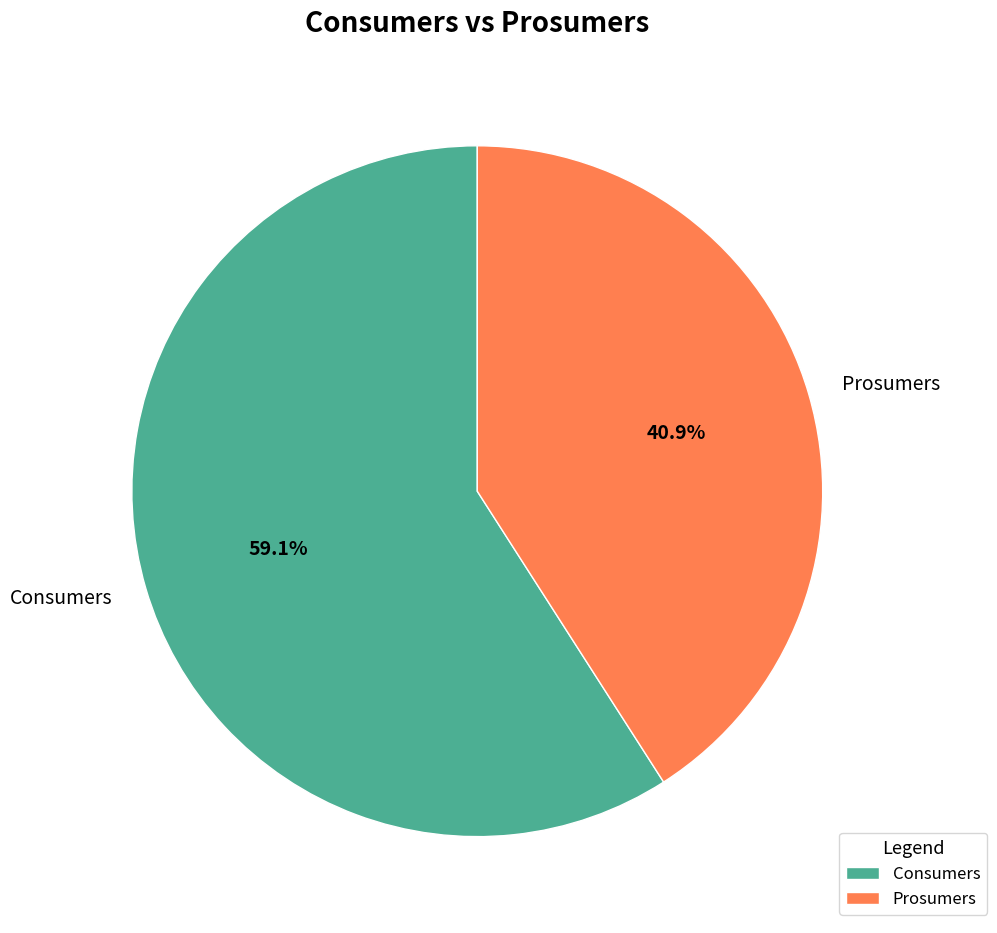

How many slices are in this pie chart?

2